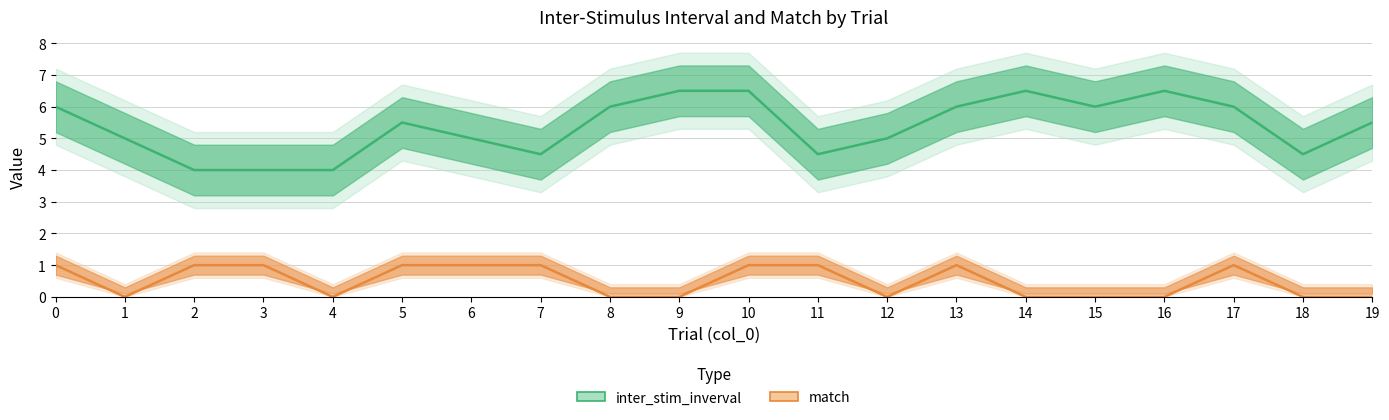

Rank the series by their maximum value, from highest to lowest.

inter_stim_inverval, match